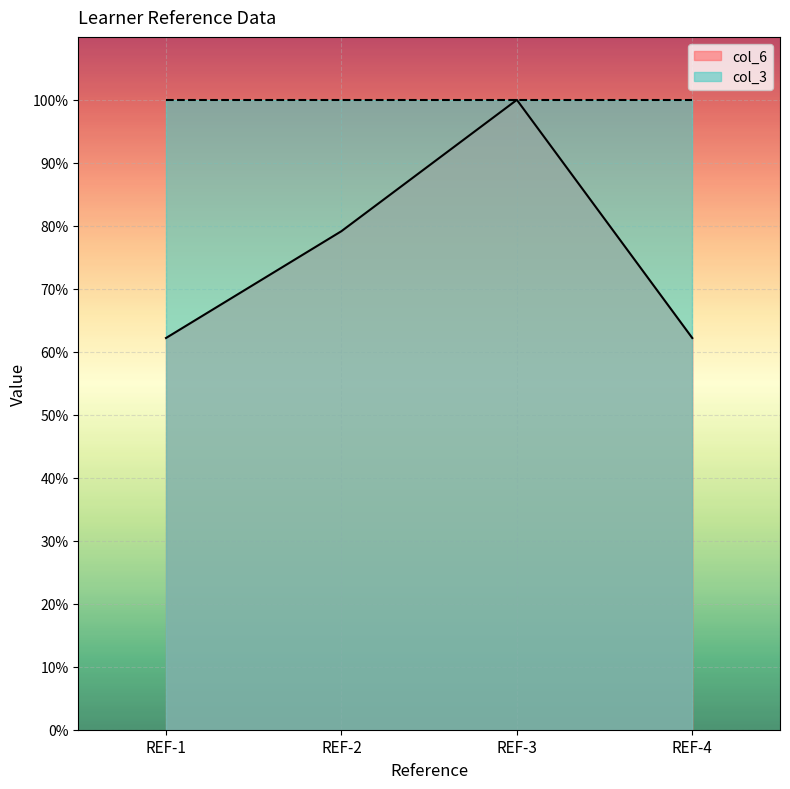

What is the change in value from REF-1 to REF-3?

+37.8